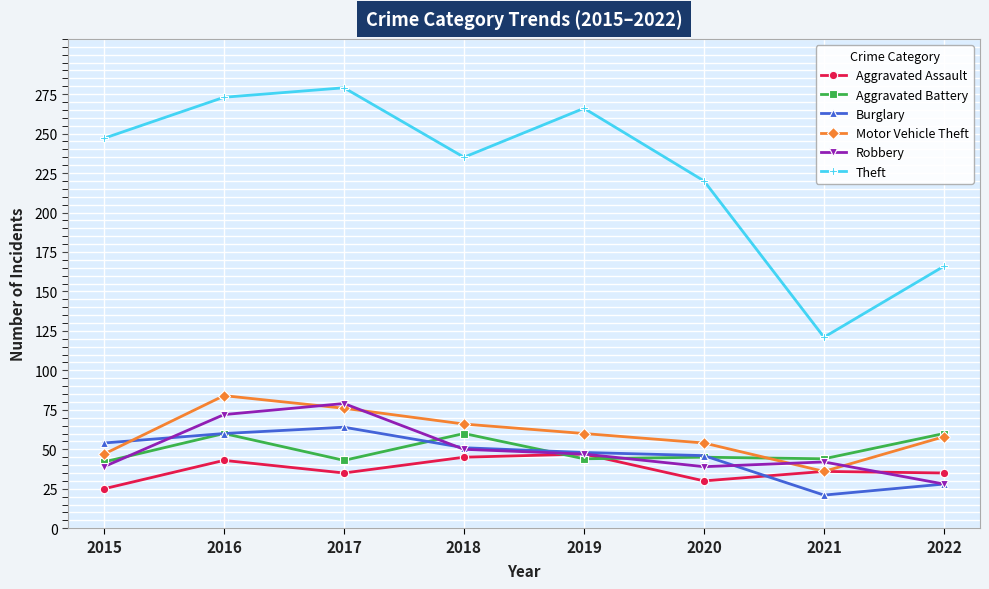

Is the value of Burglary at 2017 greater than the value of Robbery at 2017?

No